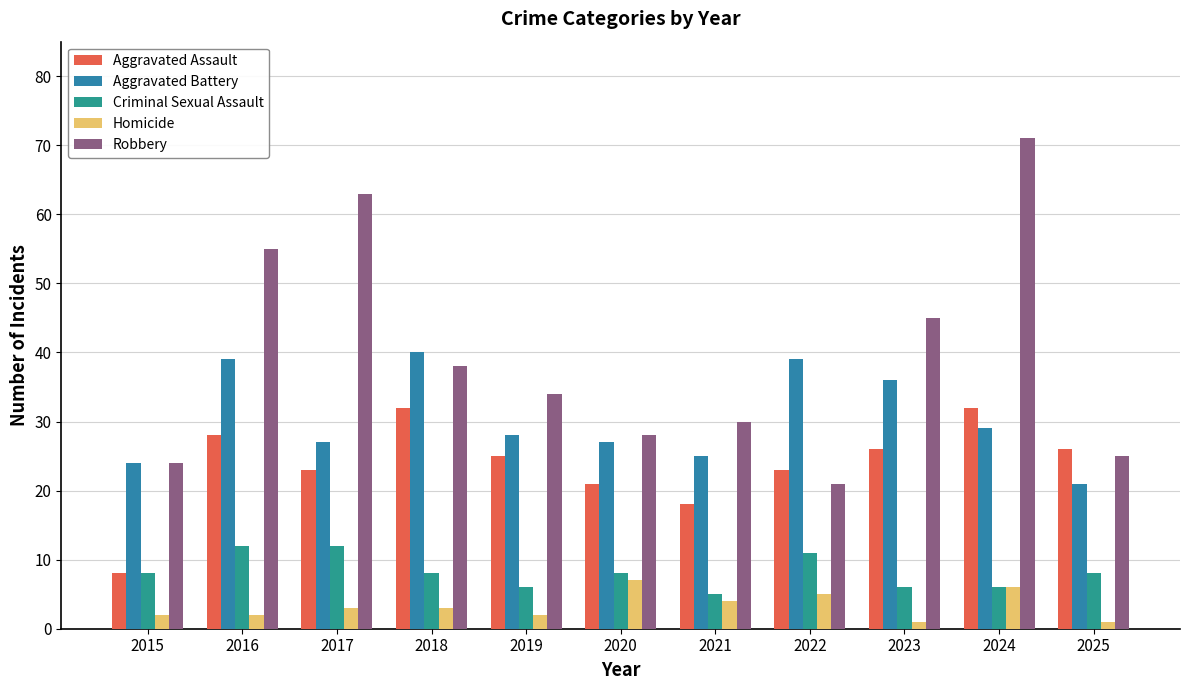

Which series changed the most between 2018 and 2023?

Robbery